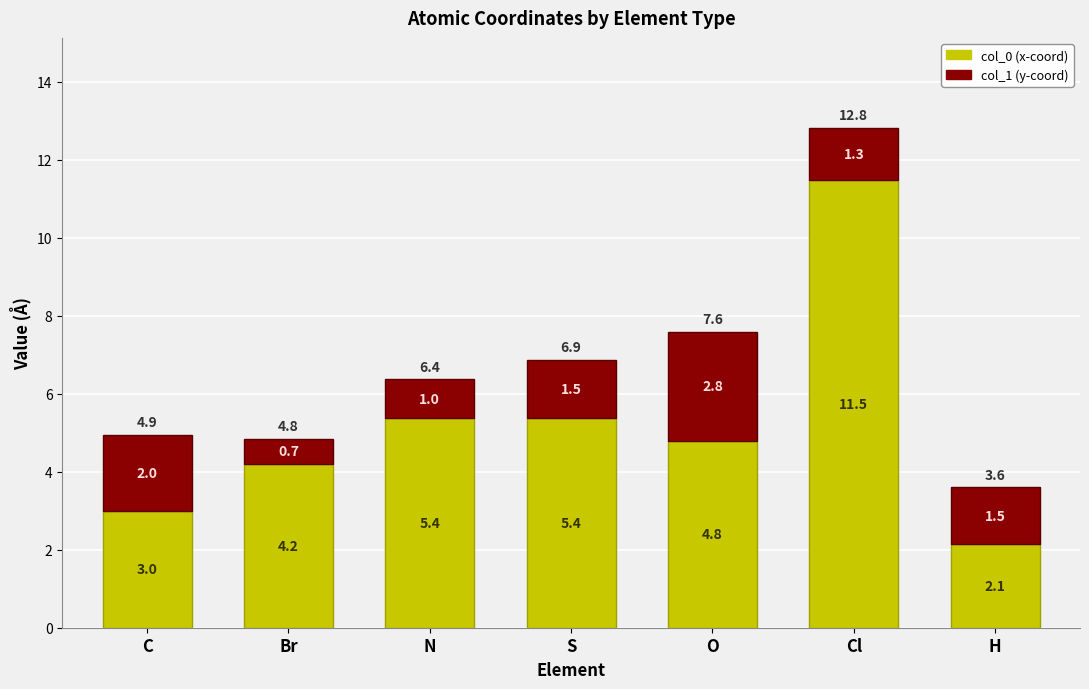

The col_0 (x-coord) series shows 8.0 at N. True or false?

False